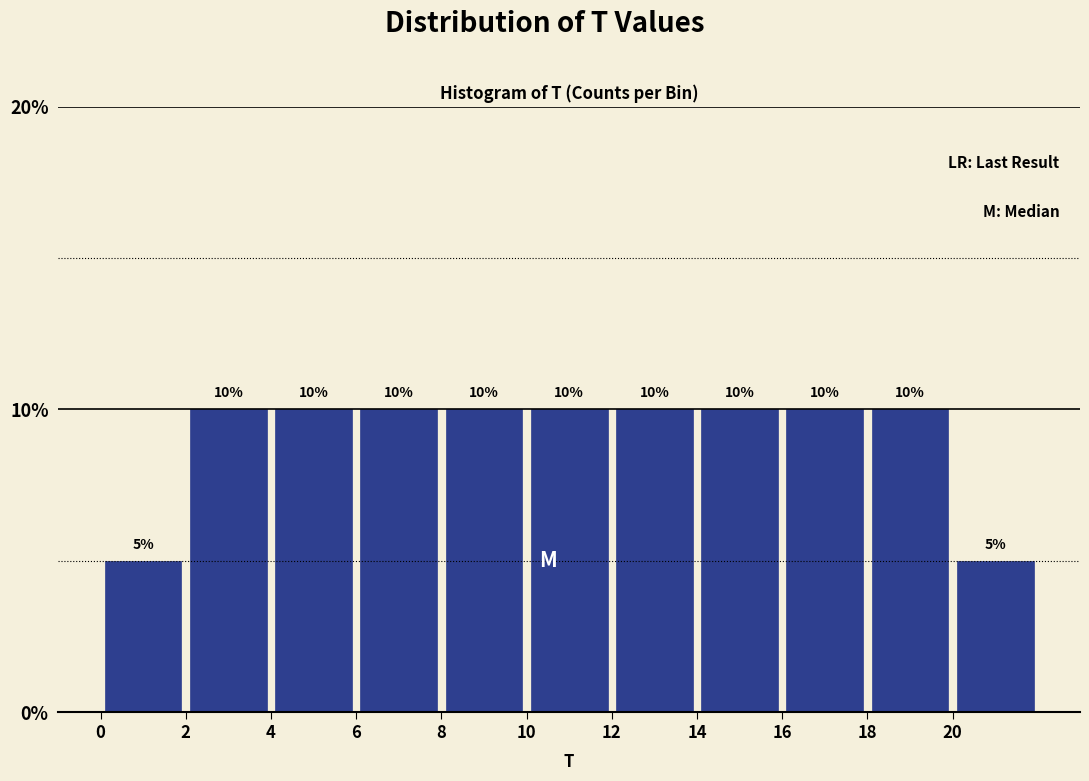

Reading left to right, transcribe this chart: for each bar, give the range it covers on the x-axis and its height.

0 to 2: 5
2 to 4: 10
4 to 6: 10
6 to 8: 10
8 to 10: 10
10 to 12: 10
12 to 14: 10
14 to 16: 10
16 to 18: 10
18 to 20: 10
20 to 22: 5